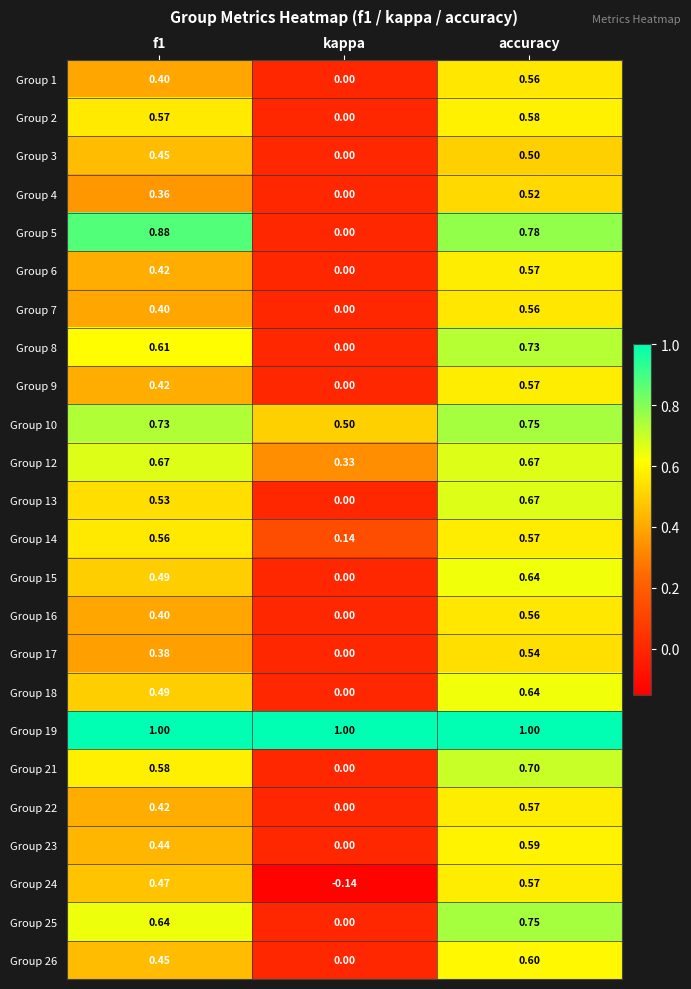

Is the value of Group 8 at kappa greater than the value of Group 14 at accuracy?

No